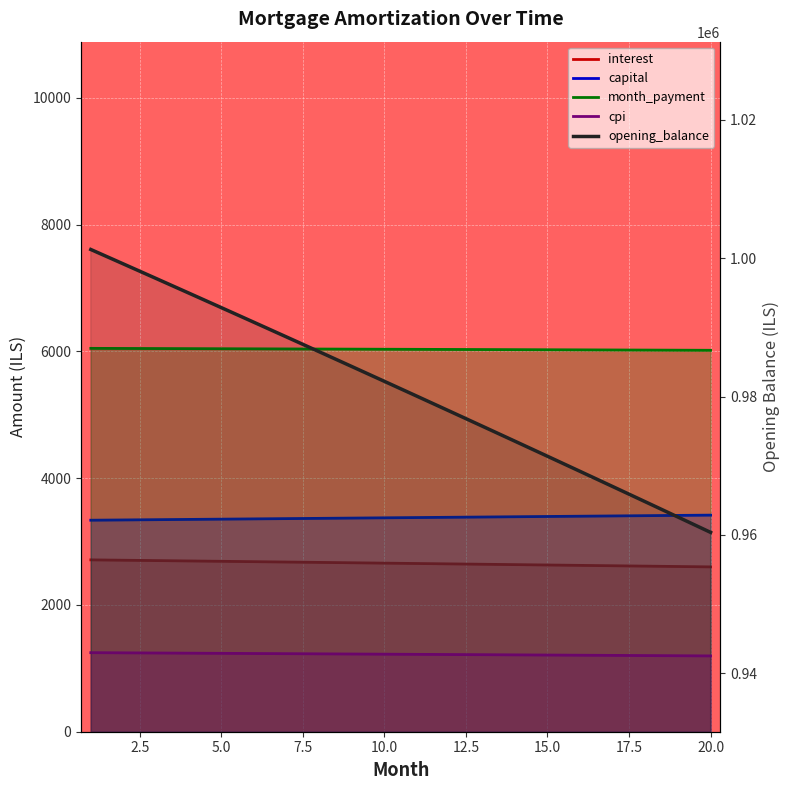

True or false: capital and opening_balance intersect in this chart.

False